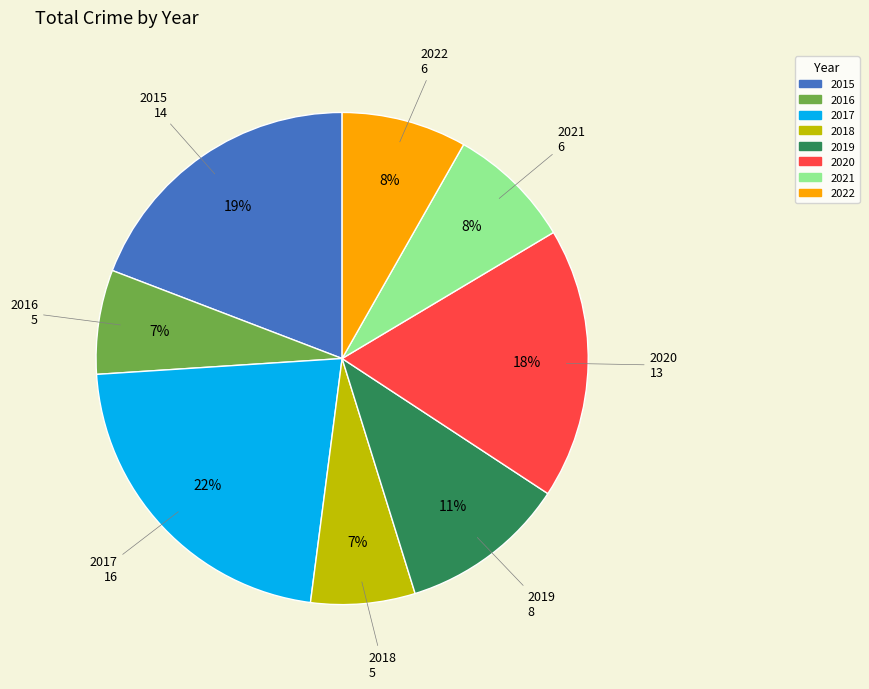

Do 2015 and 2021 together represent more than half of the pie?

No